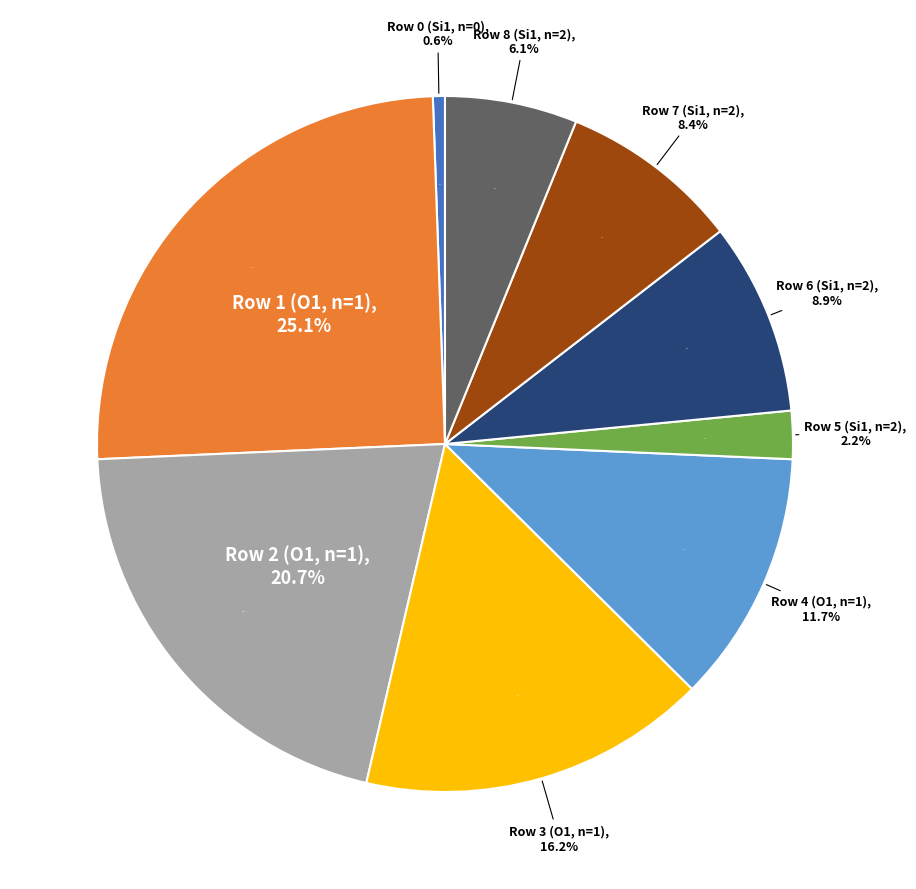

To the nearest percent, what is the difference between the Row 7 (Si1, n=2) and Row 5 (Si1, n=2) slice percentages?

6%